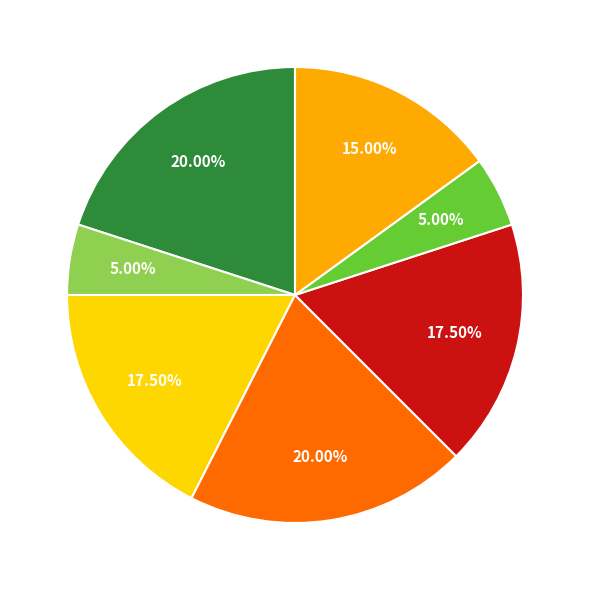

Is there any slice that represents more than half of the pie?

No